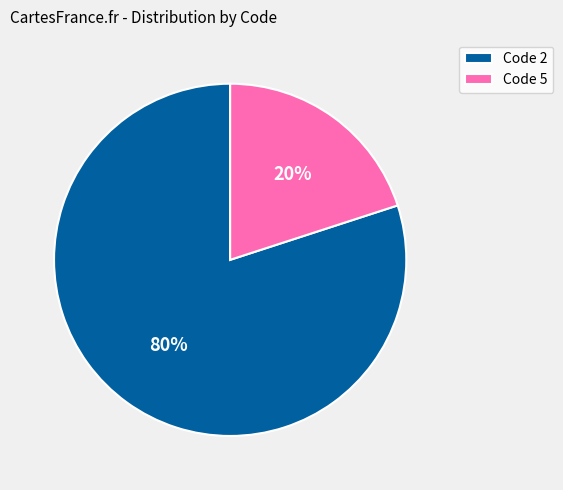

Is the sum of Code 2 and Code 5 greater than half?

Yes